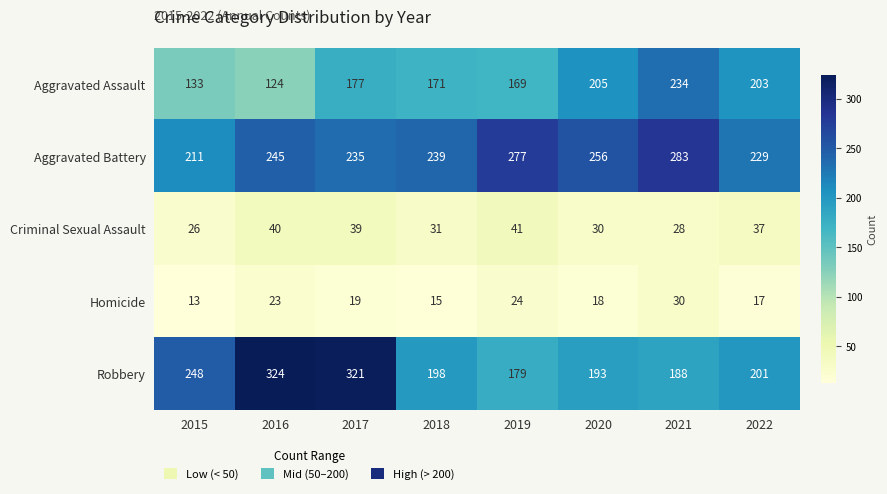

Rank the series by their maximum value, from lowest to highest.

Homicide, Criminal Sexual Assault, Aggravated Assault, Aggravated Battery, Robbery